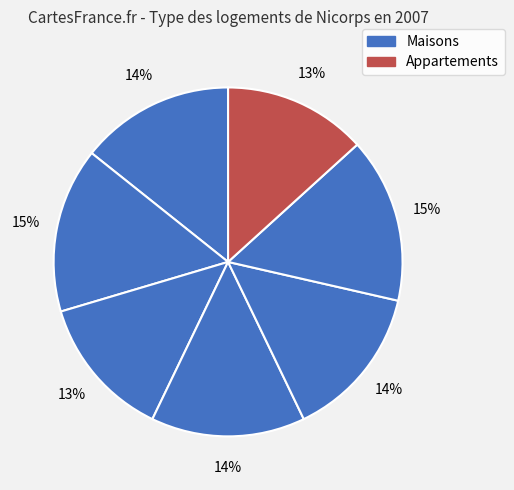

Count the number of slices in the pie.

7